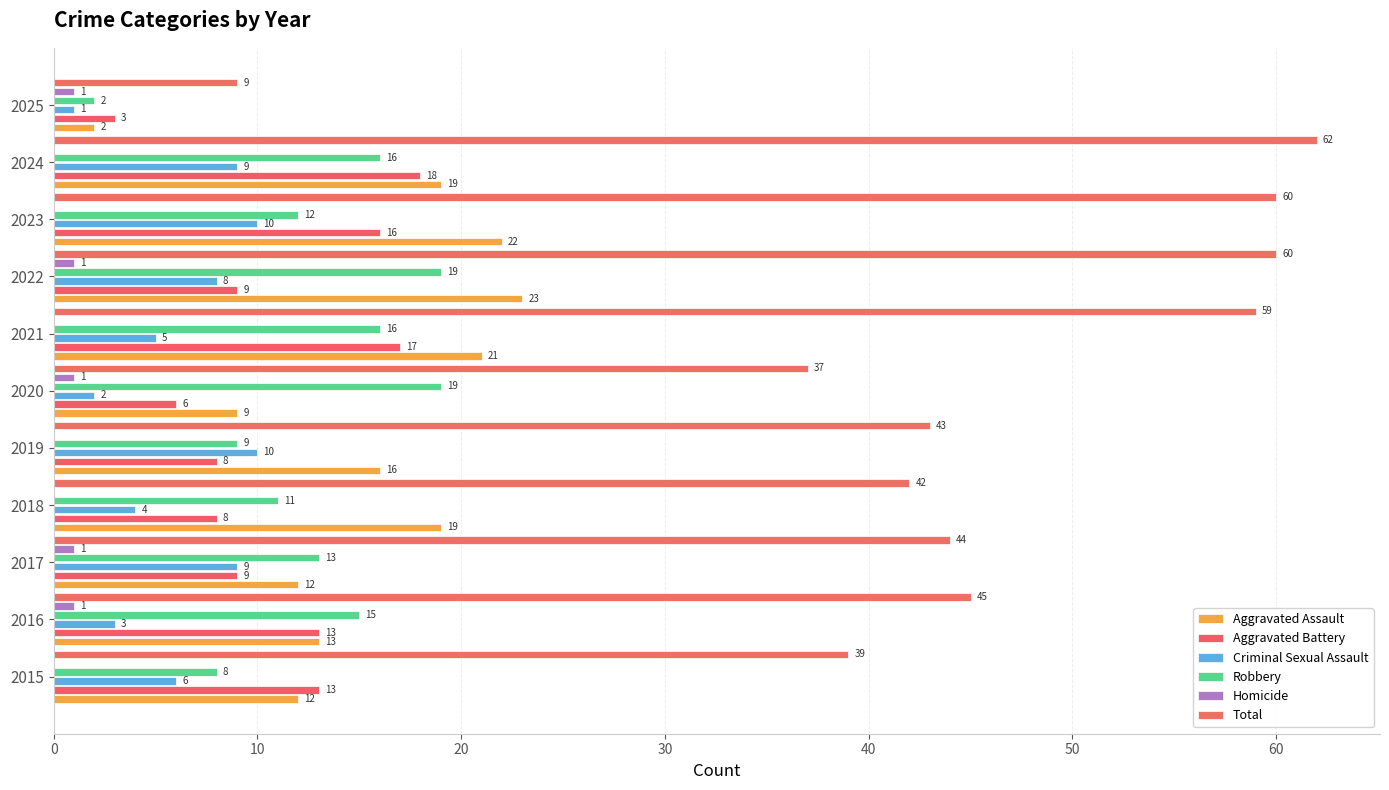

What is the average value of the Robbery series?

13